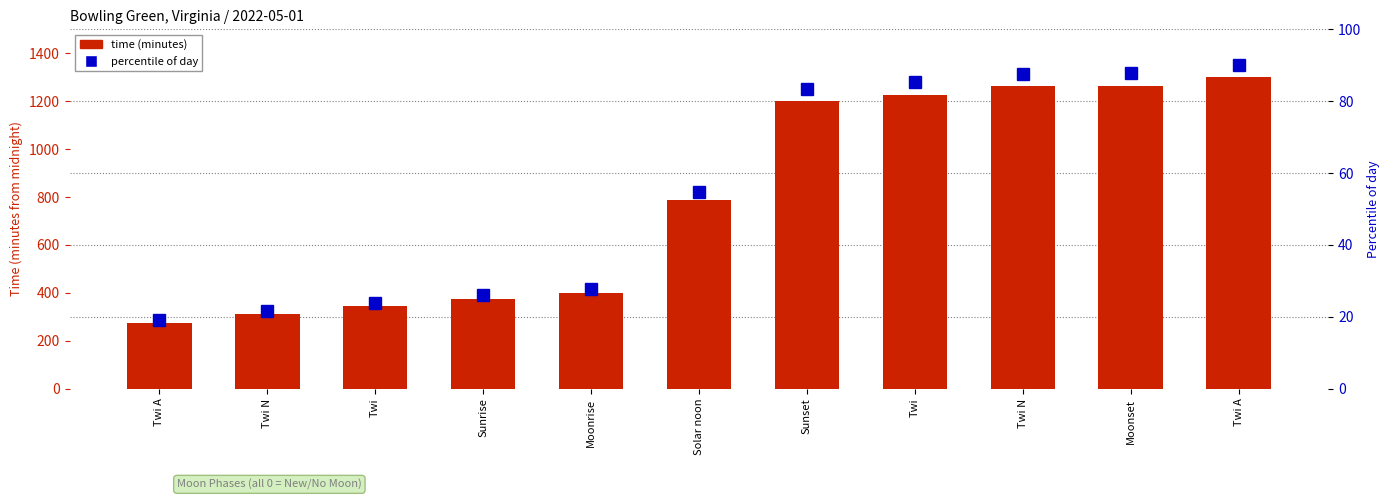

What is the lowest value of the time (minutes) series?

274.0